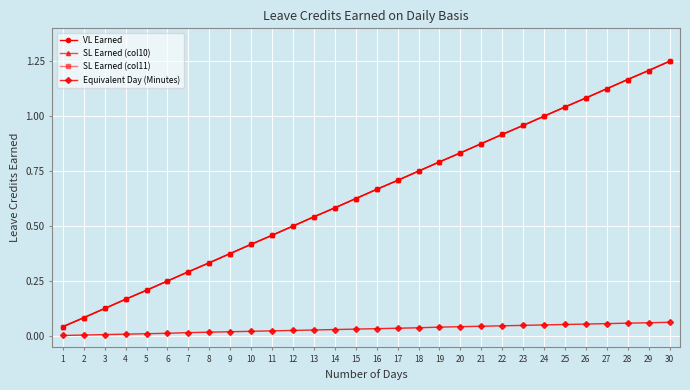

True or false: SL Earned (col10) has more than 0 points higher than both neighbors.

False